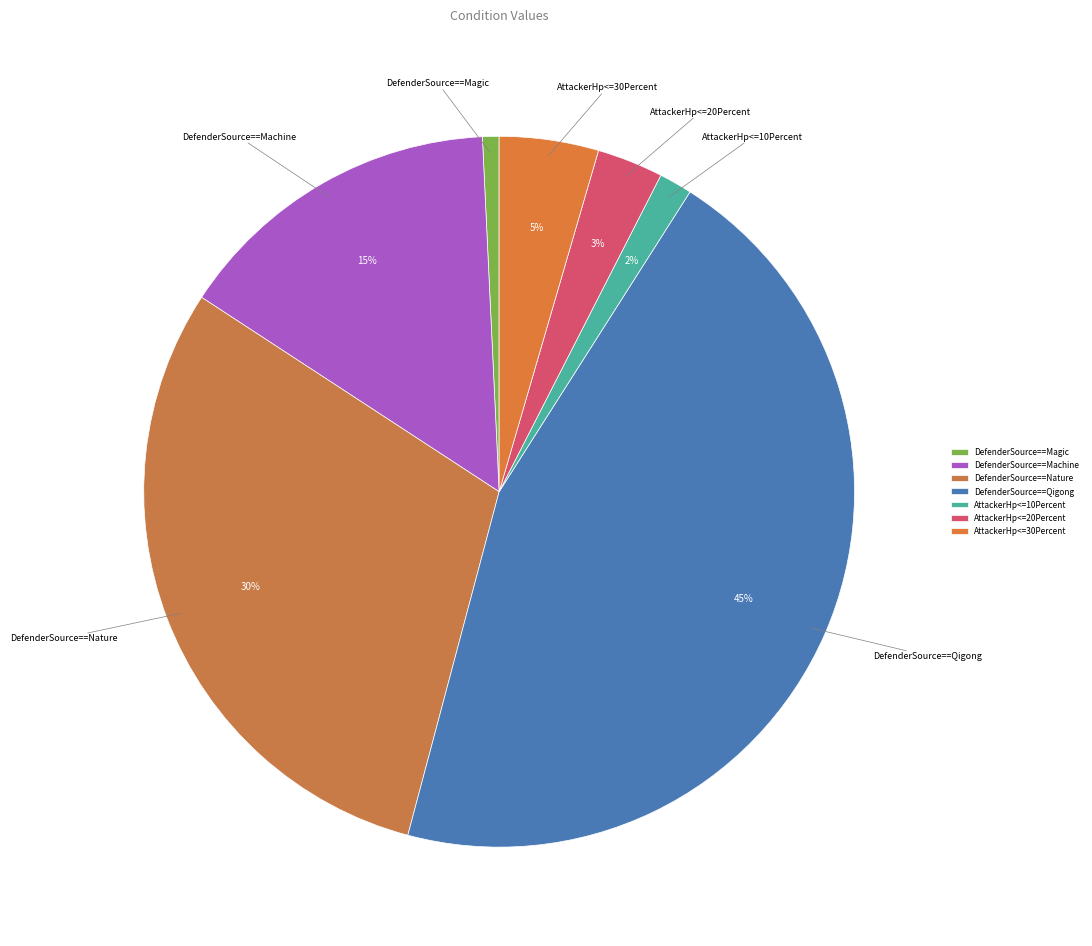

Is it true that DefenderSource==Machine is 15% of the pie?

True